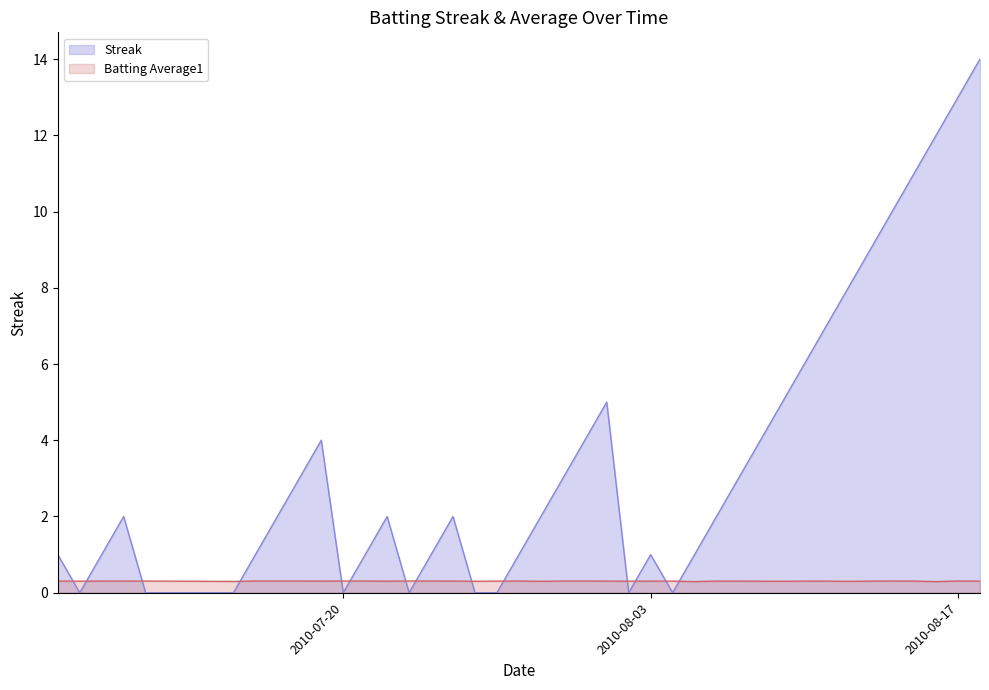

How many lines are shown in the chart?

2